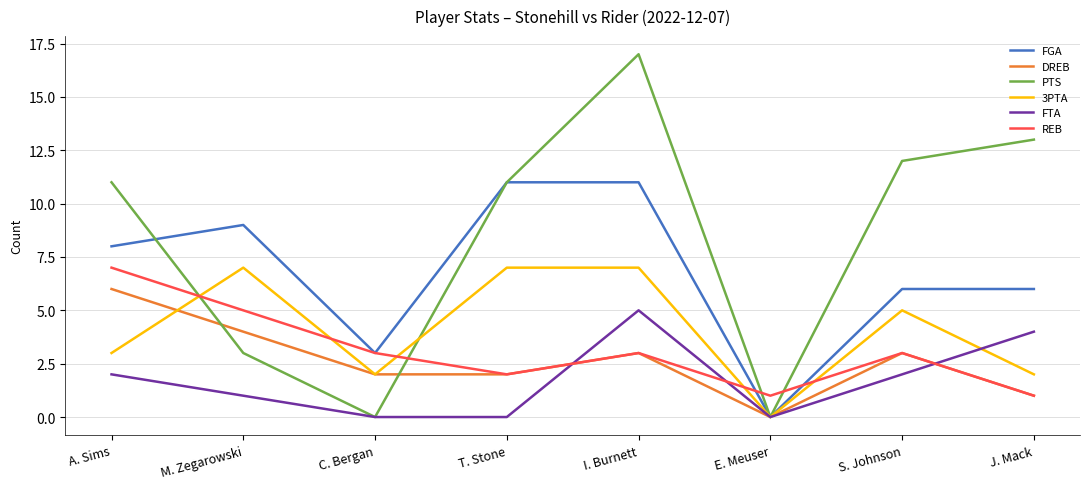

What is the average value of the FTA series?

2